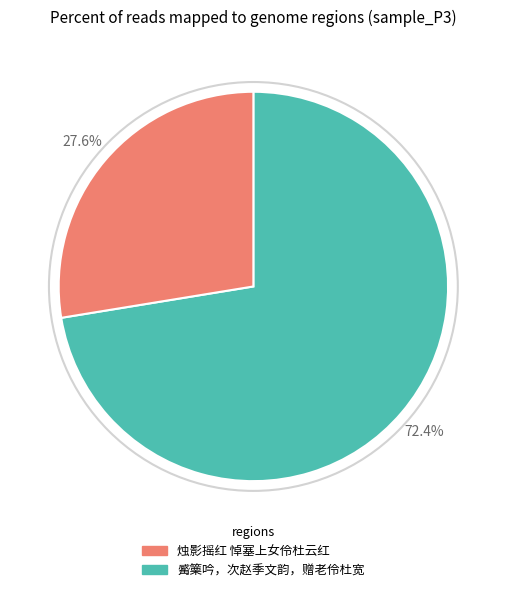

Is there any slice that represents more than half of the pie?

Yes